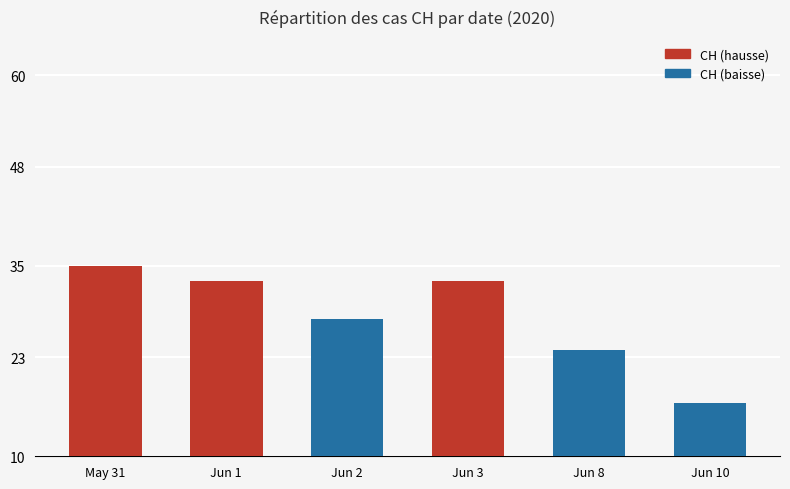

Which category has the lowest value across all series?

Jun 10